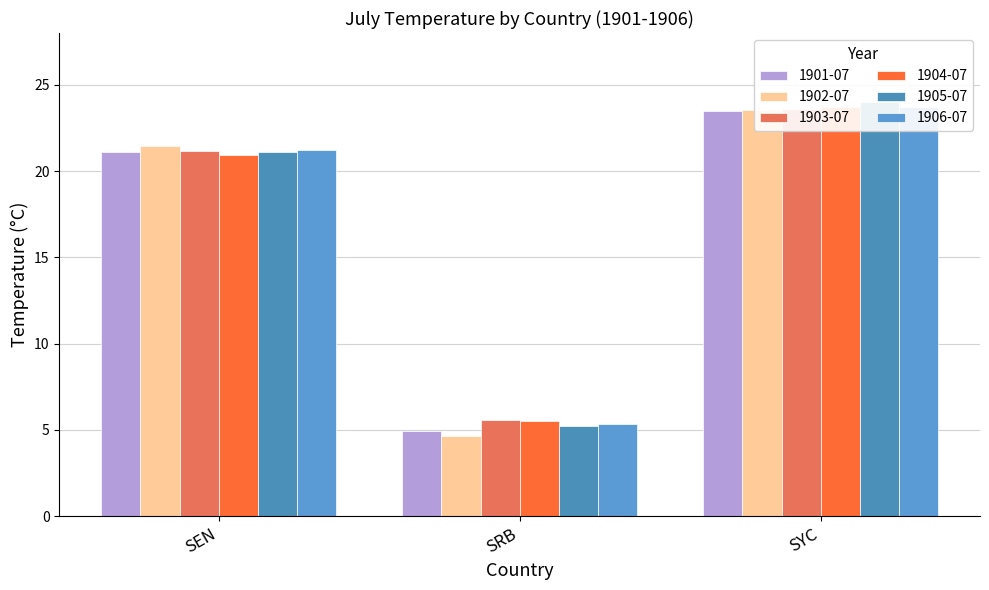

Which label corresponds to the smallest value in the chart?

SRB